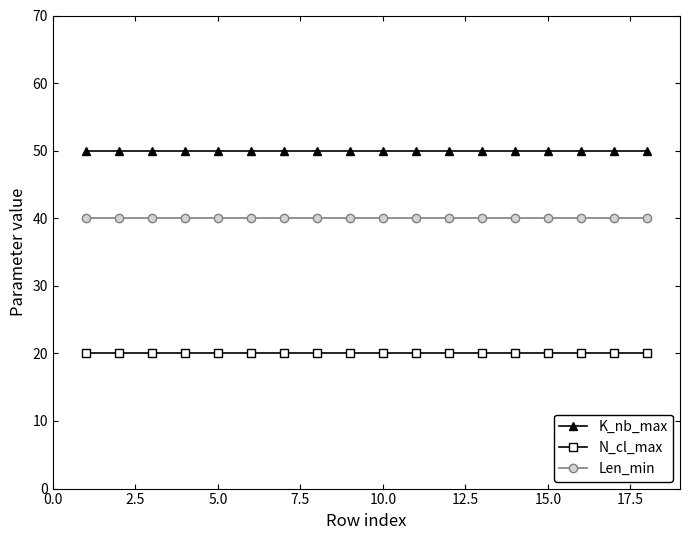

What are all the series names shown in the legend?

K_nb_max, N_cl_max, Len_min